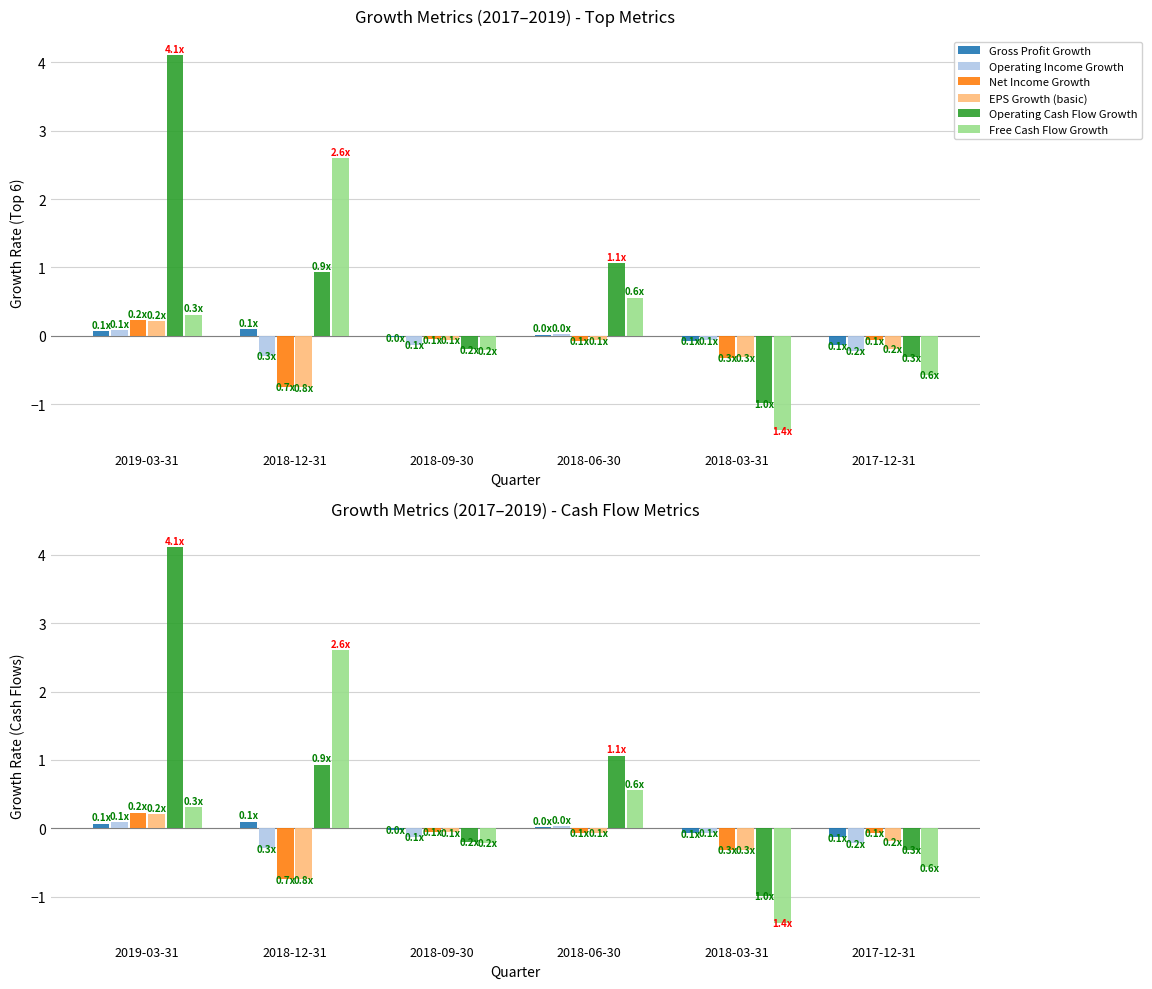

What is the sum of the Free Cash Flow Growth values at 2017-12-31 and 2018-12-31?

2.0